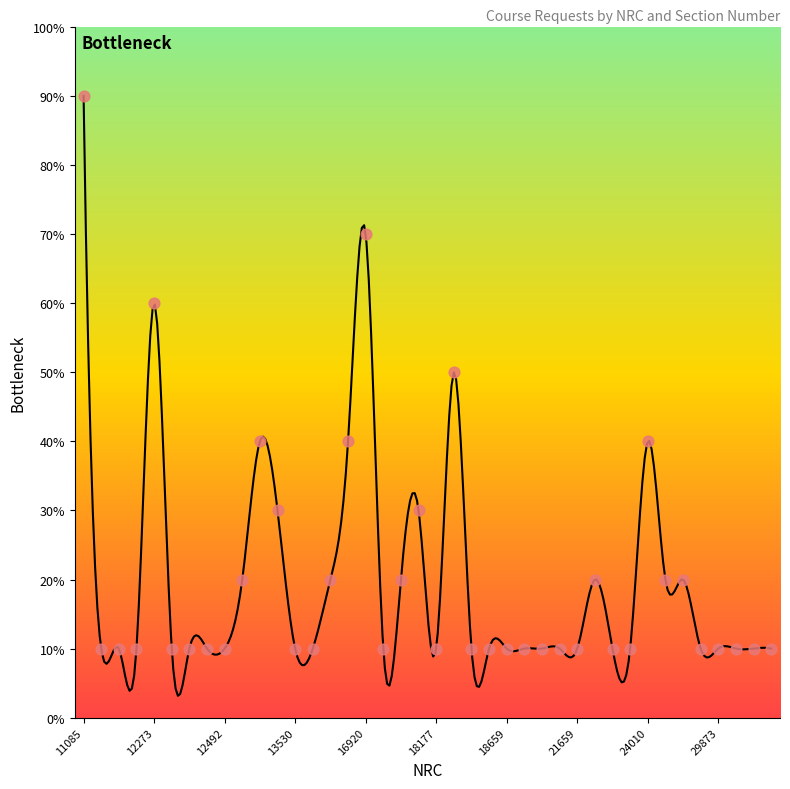

Between 18606 and 18583, which is larger?

18606